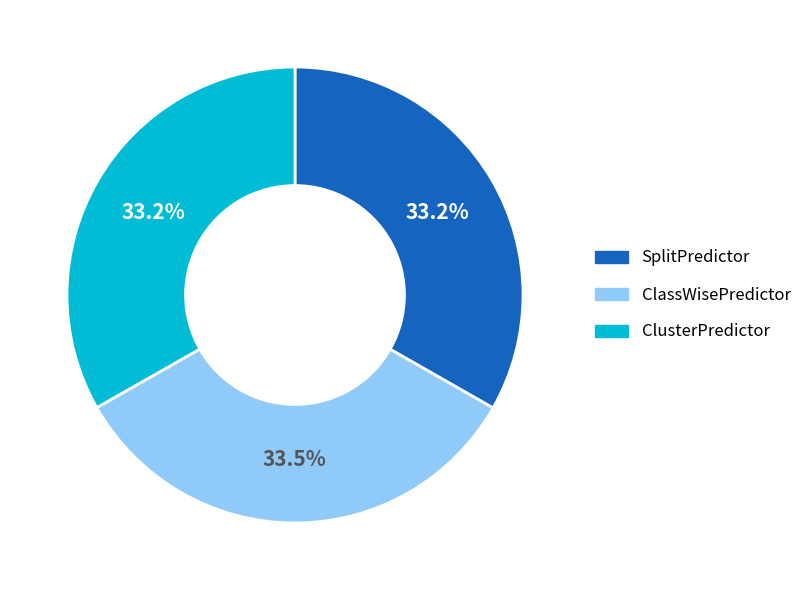

Is it true that ClassWisePredictor is 19% of the pie?

False